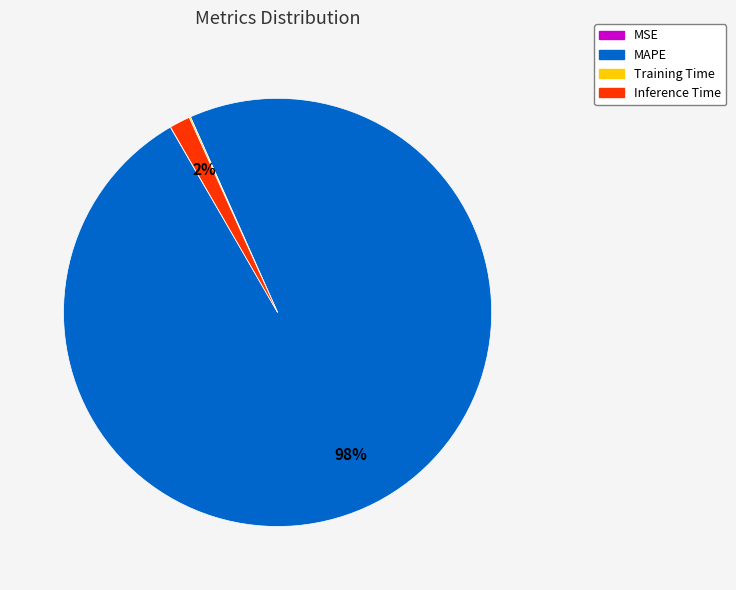

To the nearest percent, what is the difference between the largest and smallest slice percentages?

98%